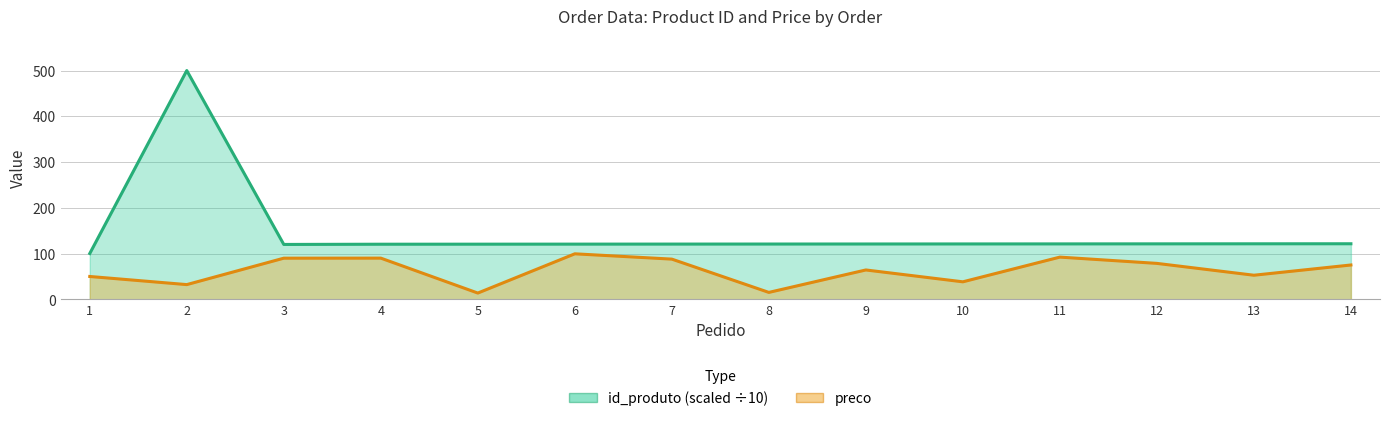

Between 2 and 11, which is larger?

2